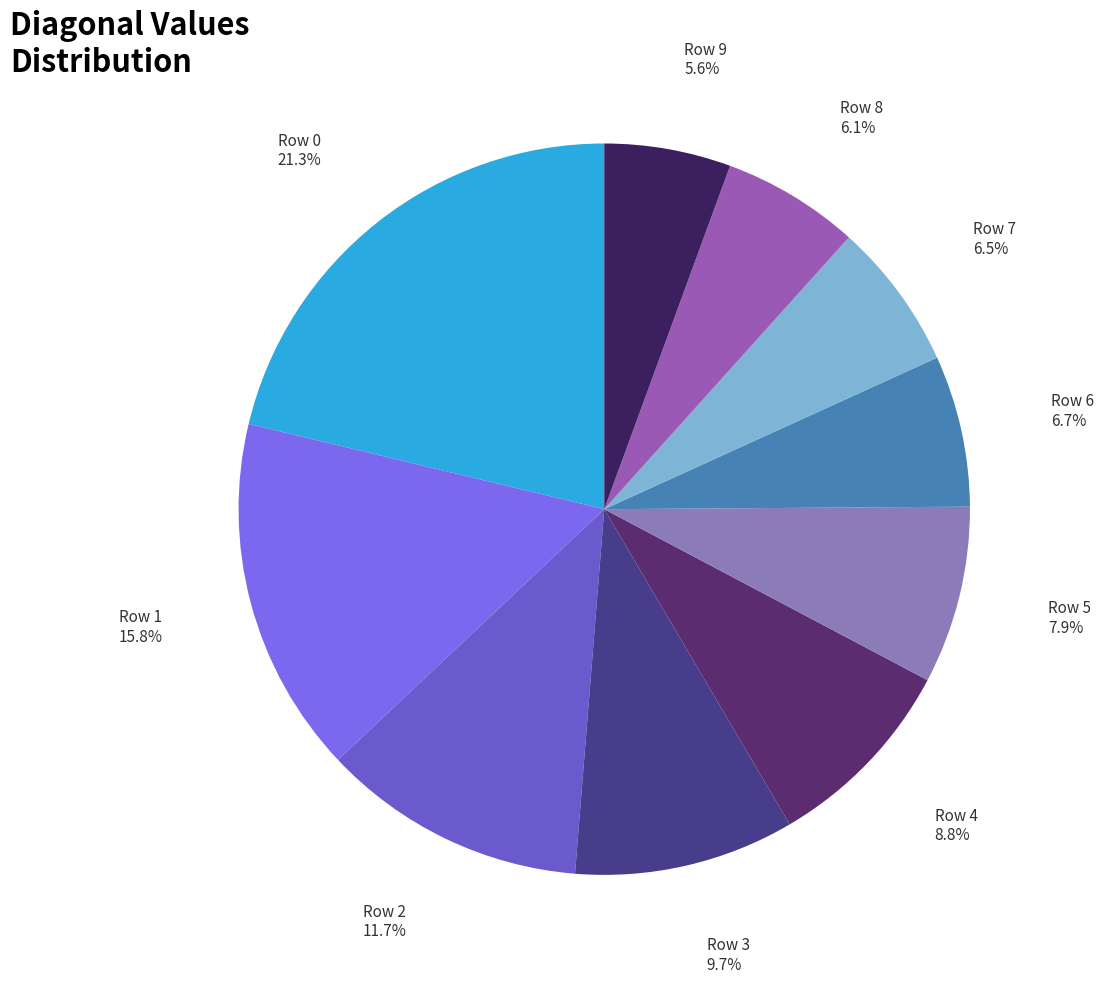

Count the number of slices in the pie.

10